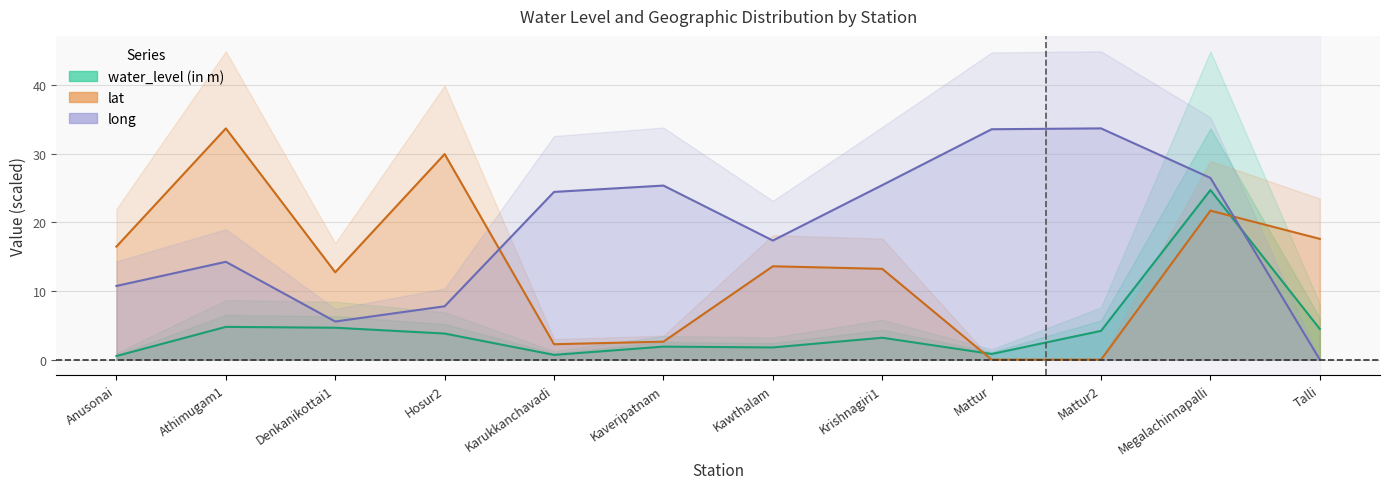

True or false: water_level (in m) has a value of 0.8 at Mattur.

True